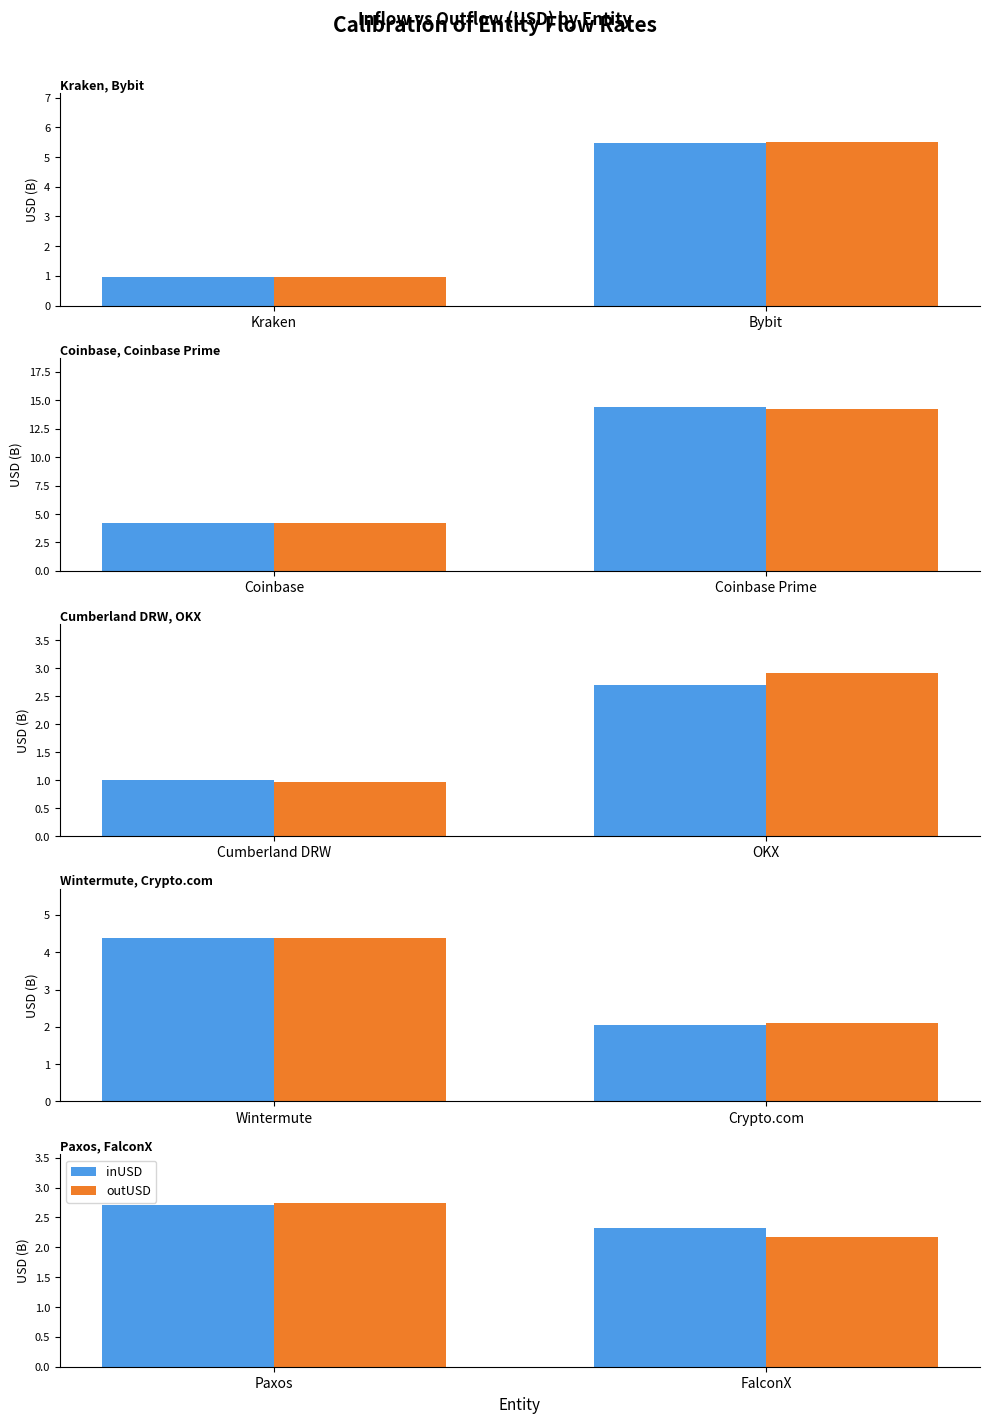

How many series are shown in this chart?

2